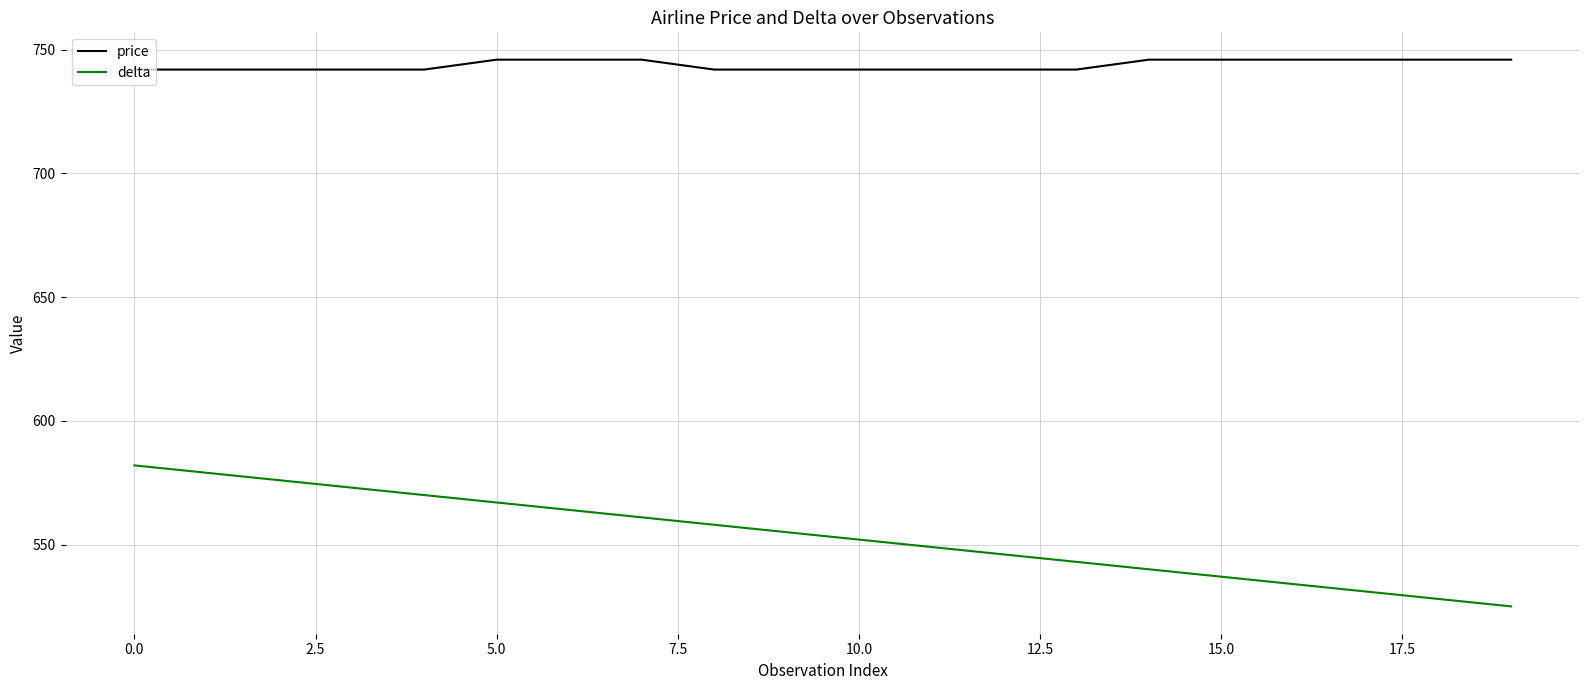

List the series in order of their overall mean, highest first.

price, delta